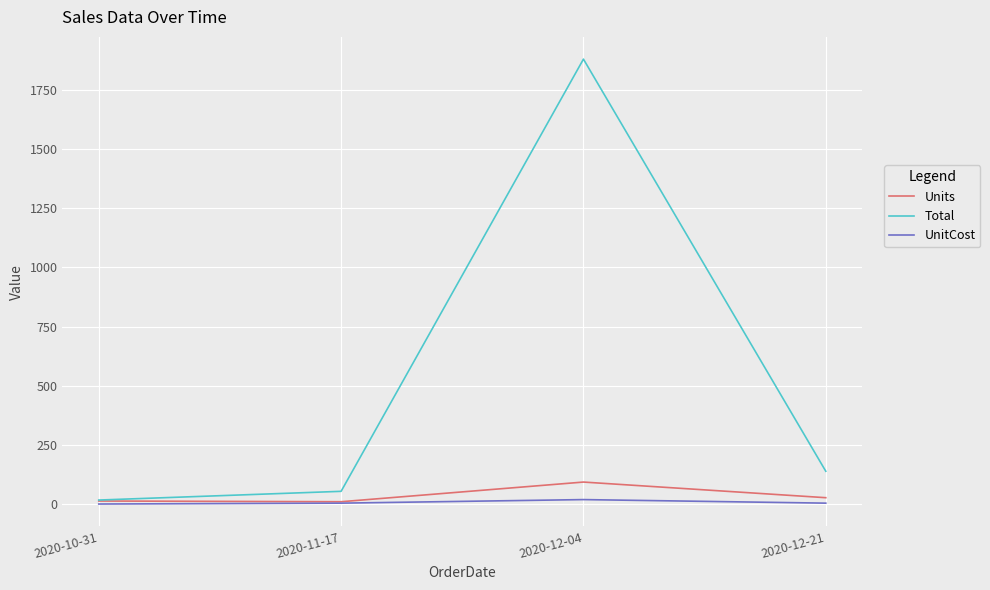

Is the value of UnitCost at 2020-12-04 greater than the value of Units at 2020-12-04?

No